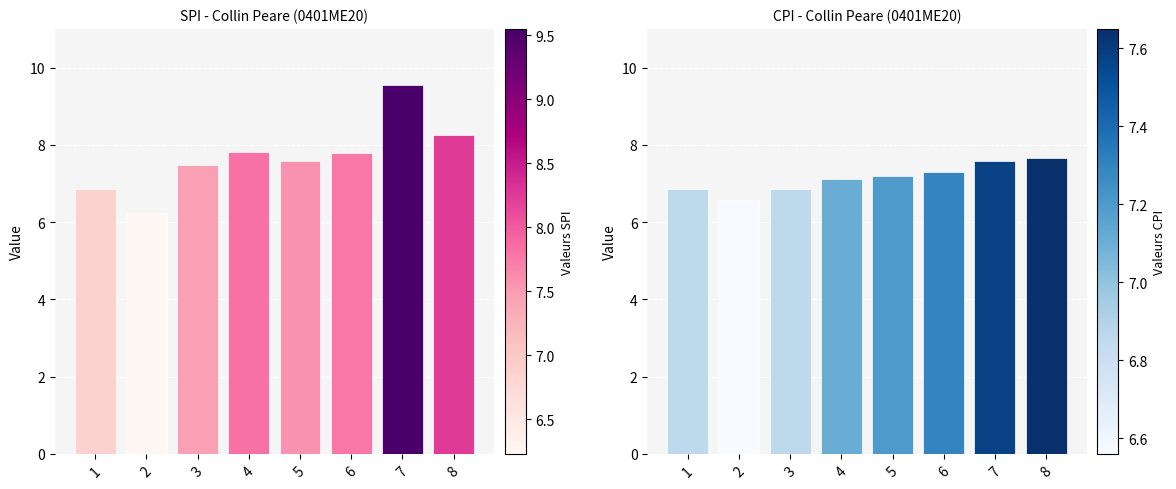

Count the number of data series in this chart.

2